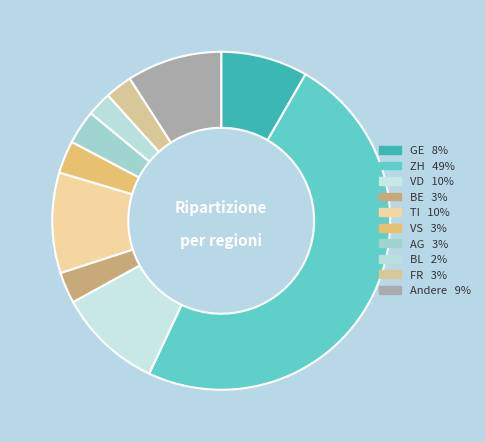

How many segments does this pie chart have?

10